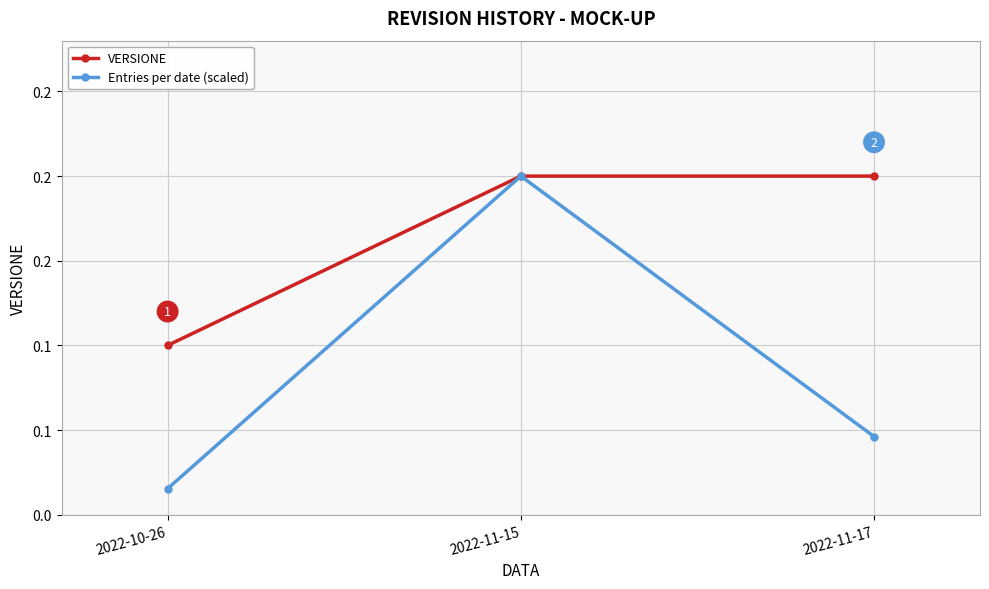

Does the chart have visible grid lines?

Yes